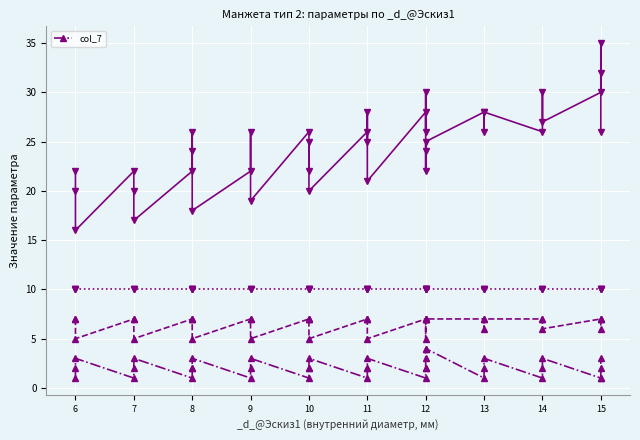

What is the value of the 27th point from the left?

4